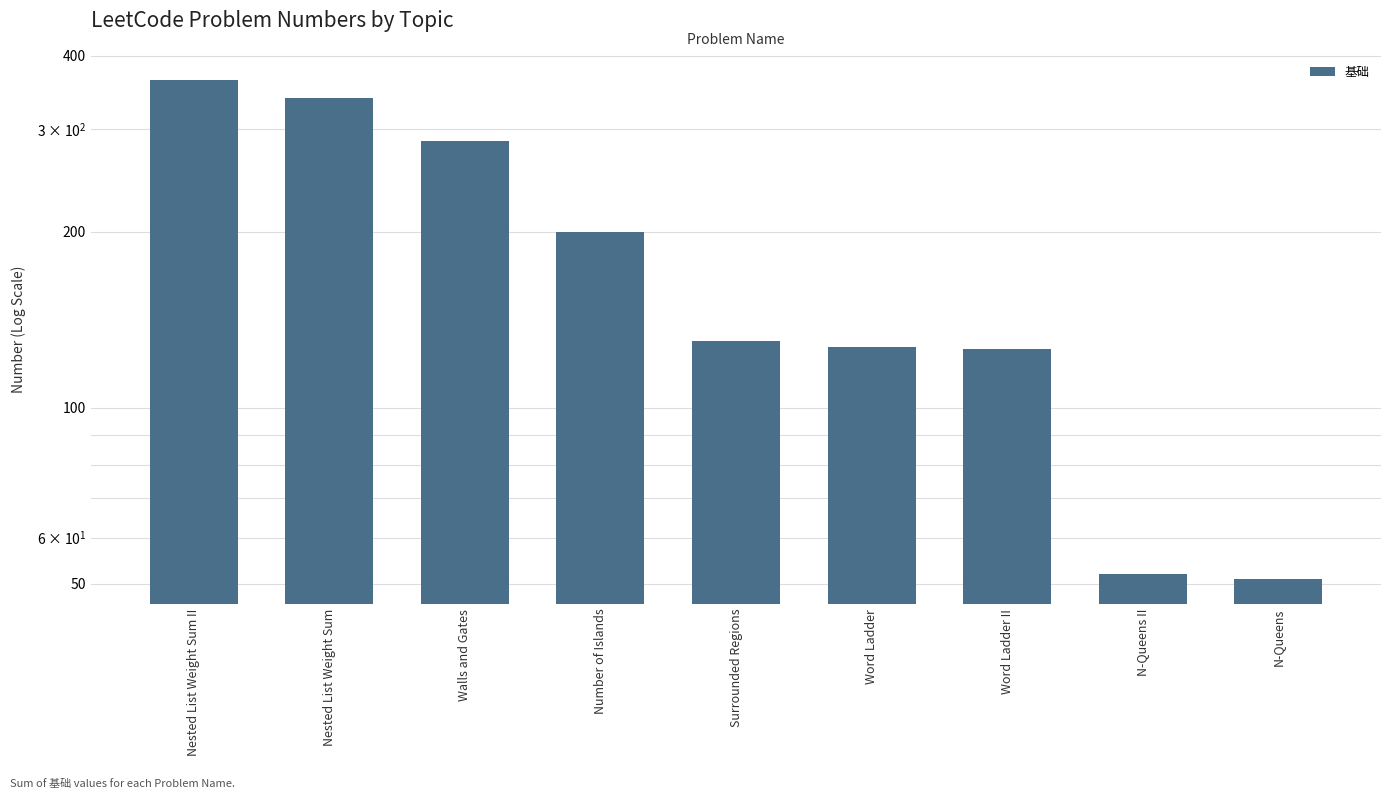

What is the label of the 5th bar from the right?

Surrounded Regions